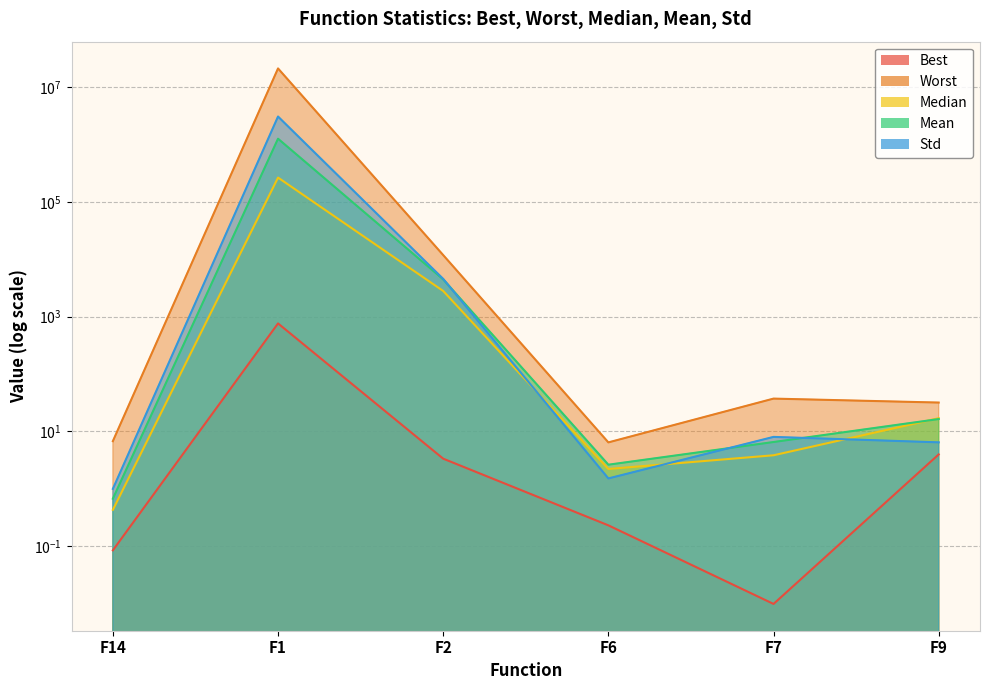

Is the value of Median at F1 greater than the value of Worst at F6?

Yes